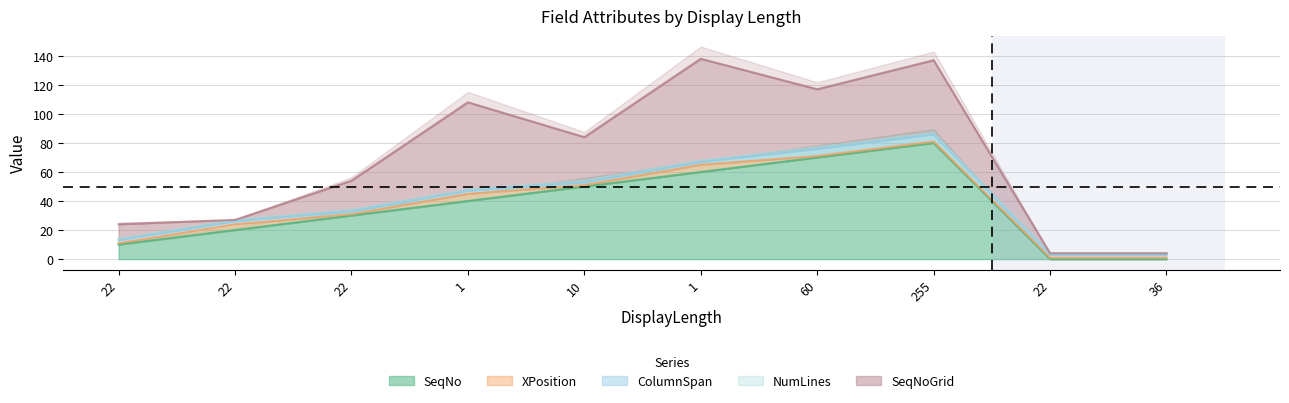

Which series has the largest total across all categories?

SeqNo